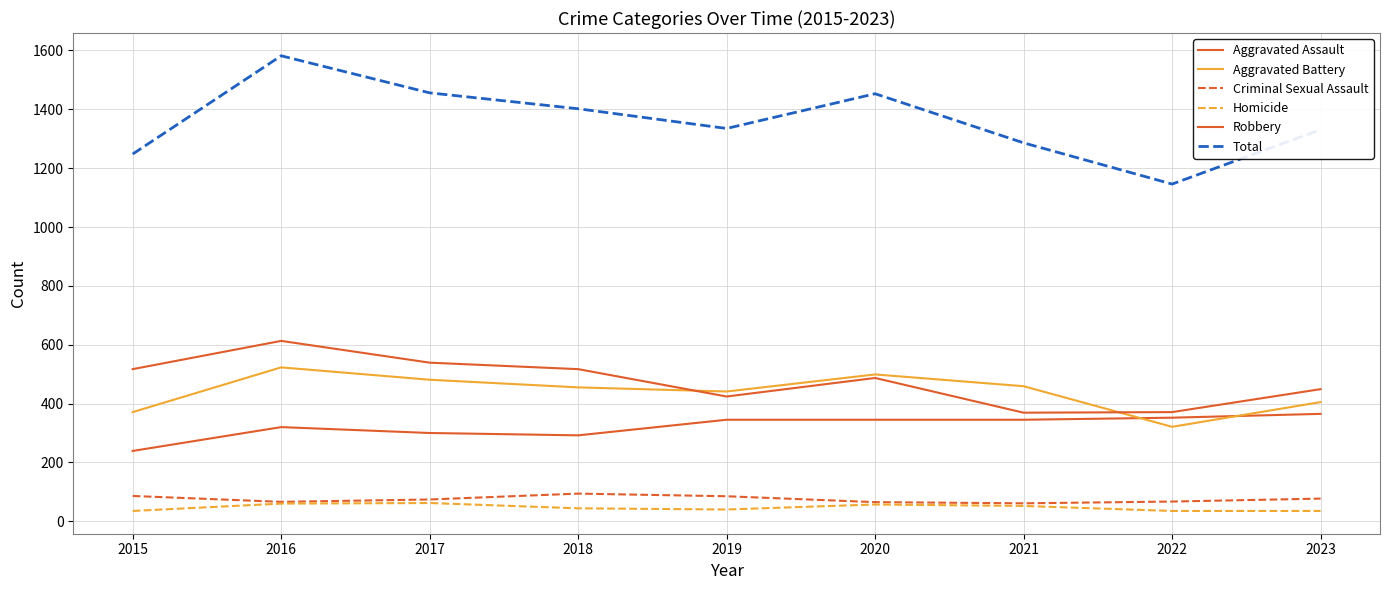

What is the highest value of the Total series?

1582